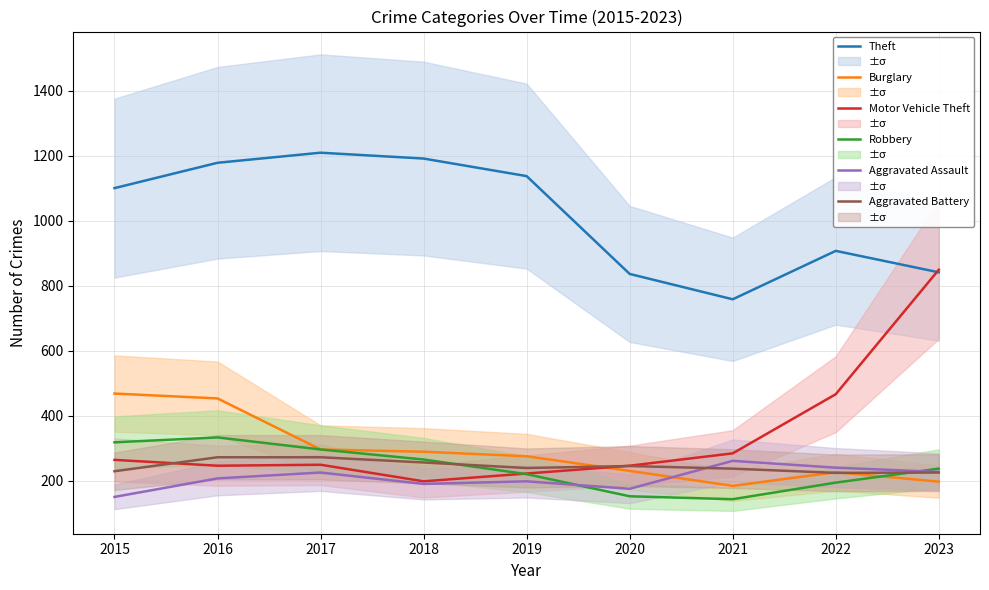

What is the value of the Aggravated Assault point at the 9th from the left?

228